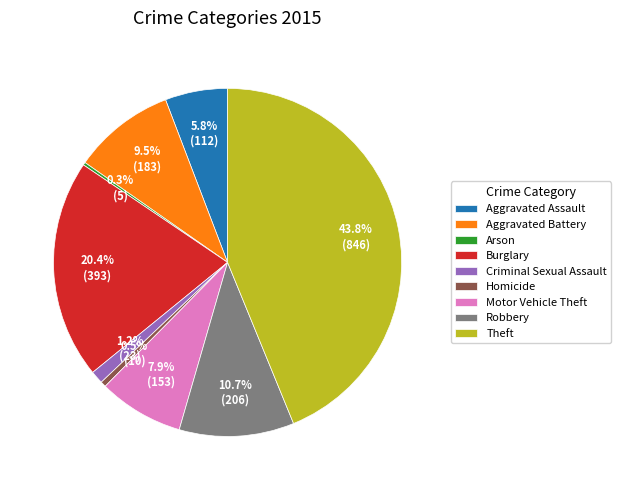

Which category has the biggest portion of the pie?

Theft